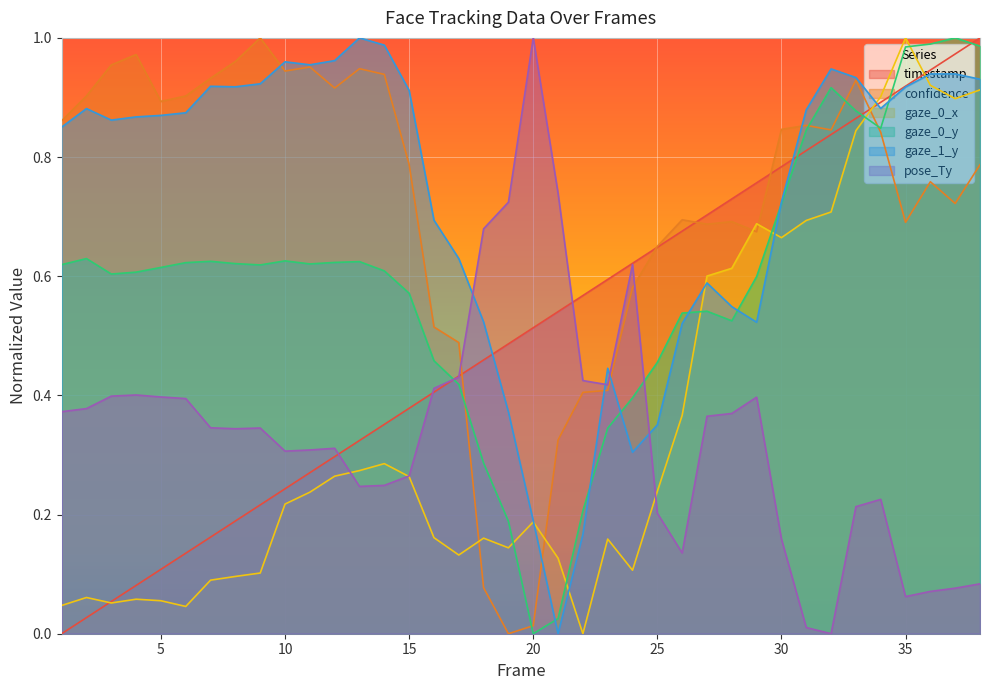

How many series are shown in this chart?

6